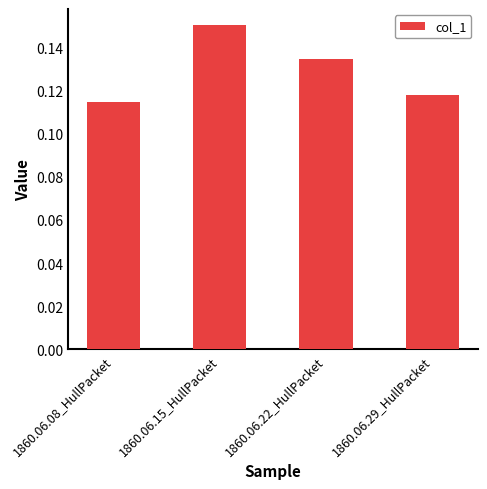

Rank the categories by value from lowest to highest.

1860.06.08_HullPacket, 1860.06.29_HullPacket, 1860.06.22_HullPacket, 1860.06.15_HullPacket